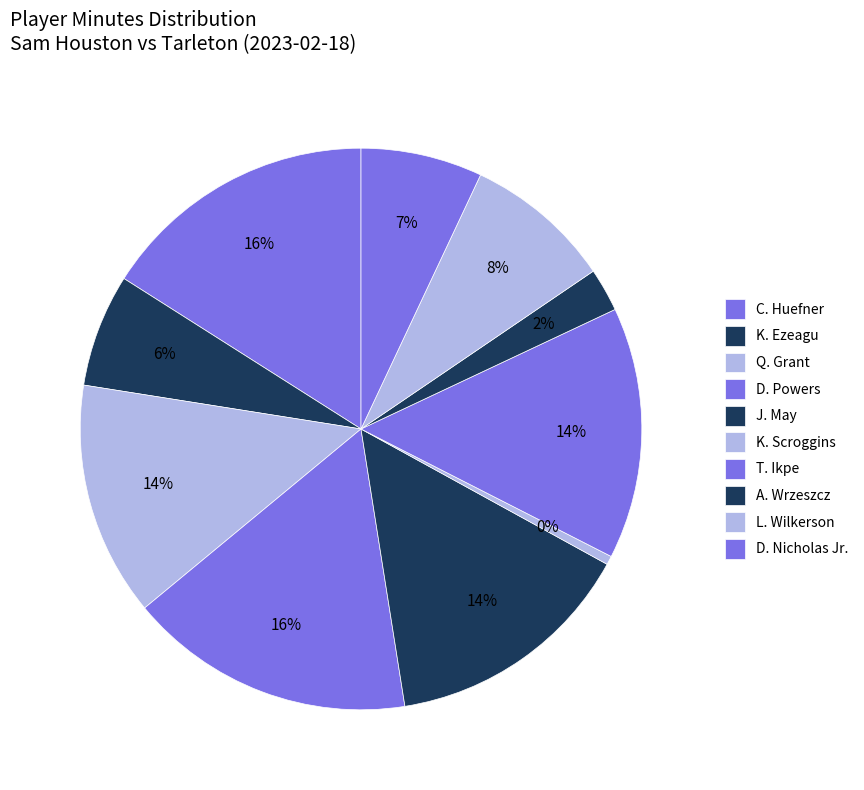

To the nearest percent, what is the combined percentage of L. Wilkerson and K. Scroggins?

9%